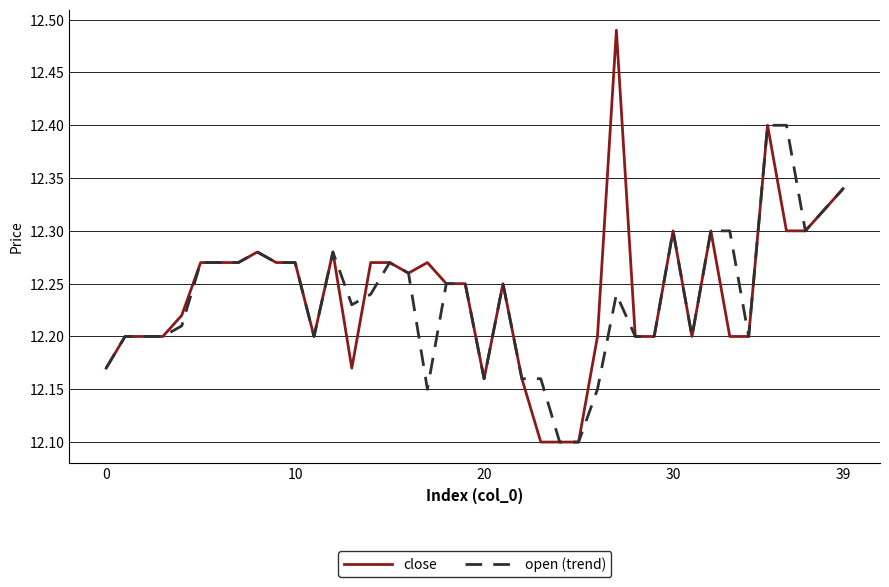

What is the minimum value shown in the chart?

12.1